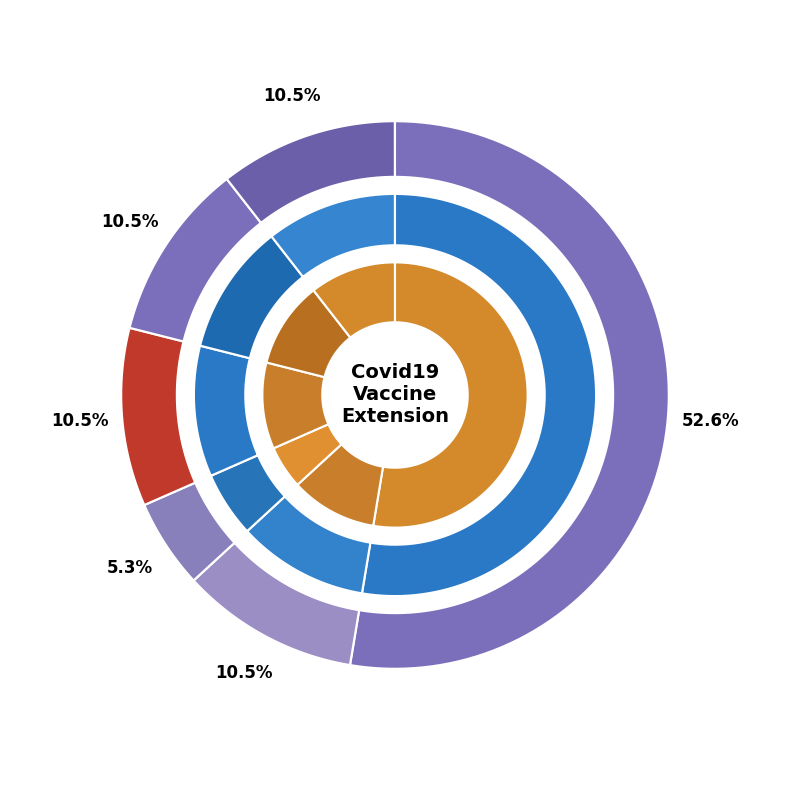

Is it true that min_values is 1% of the pie?

False